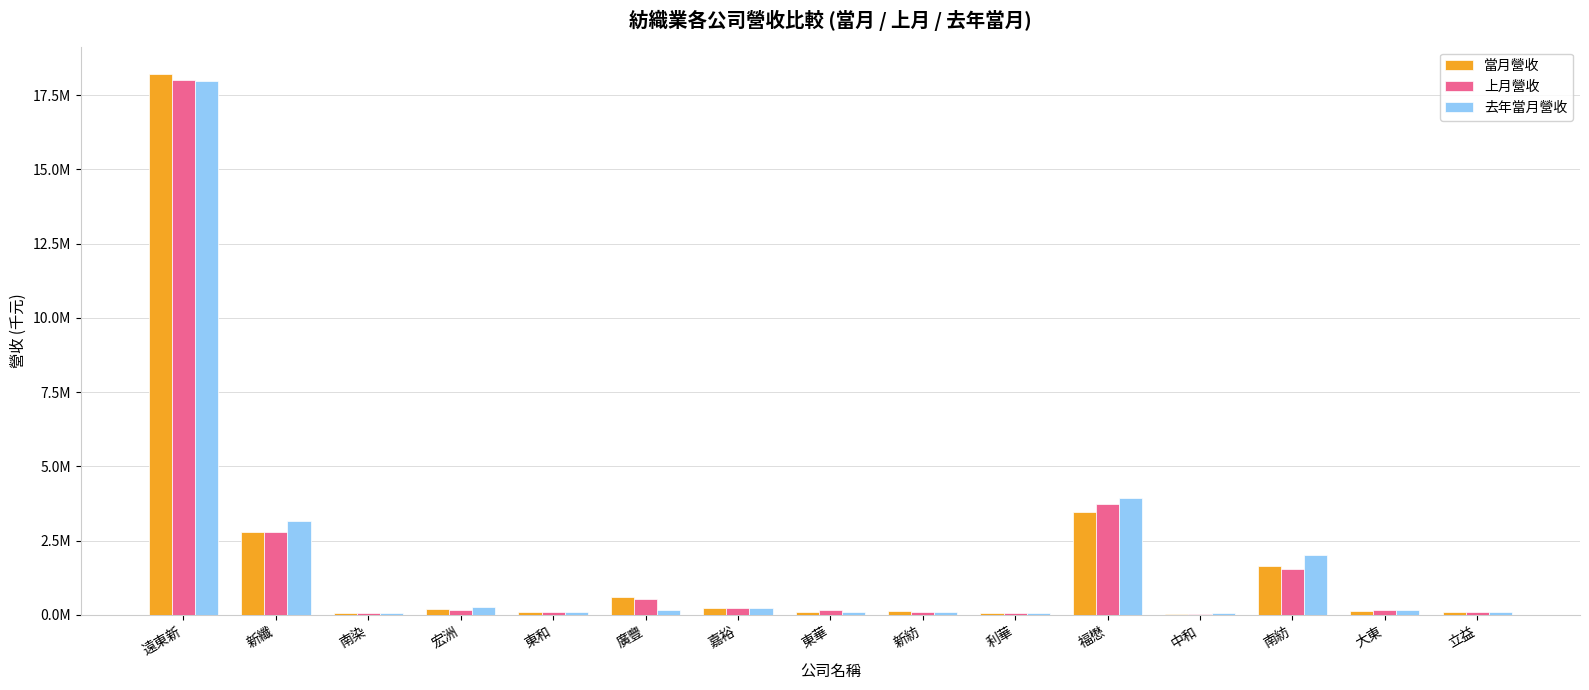

Which series has the widest spread of values?

當月營收